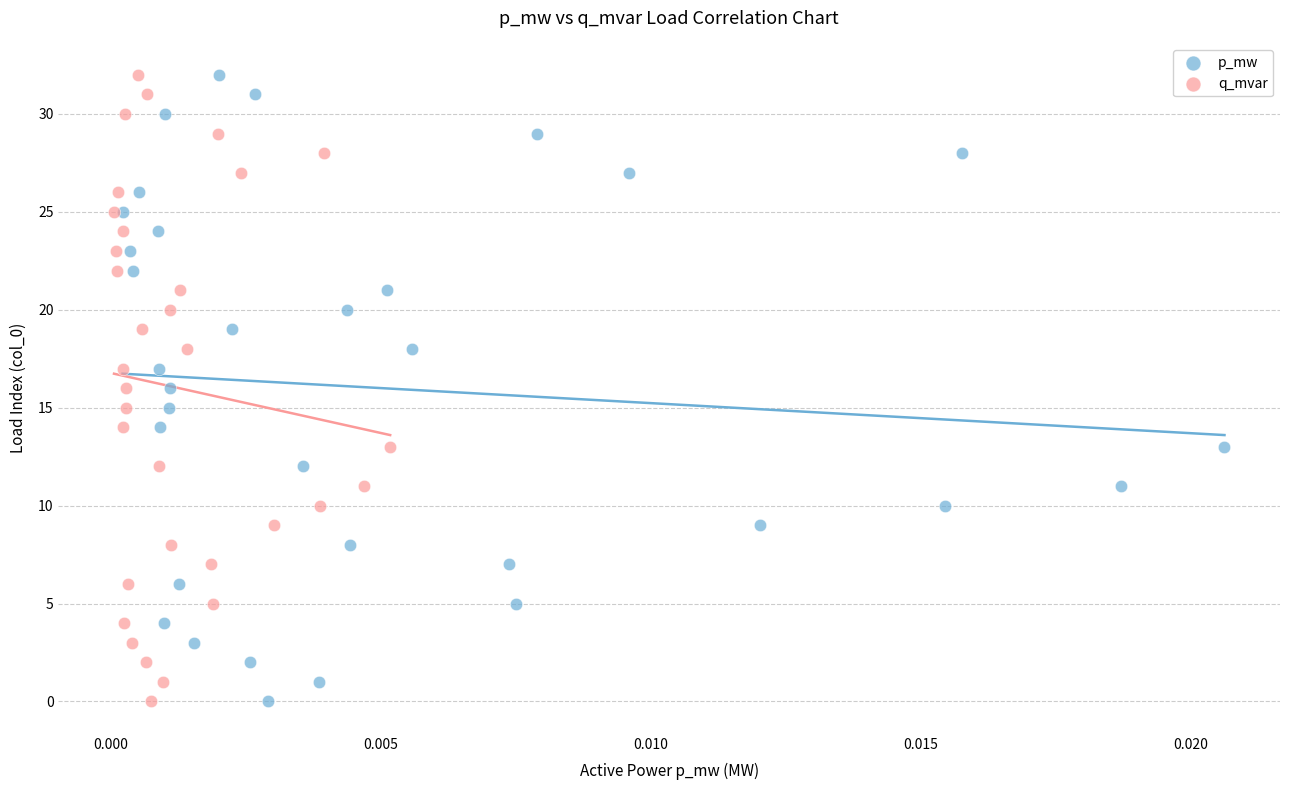

What are all the series names shown in the legend?

p_mw, q_mvar